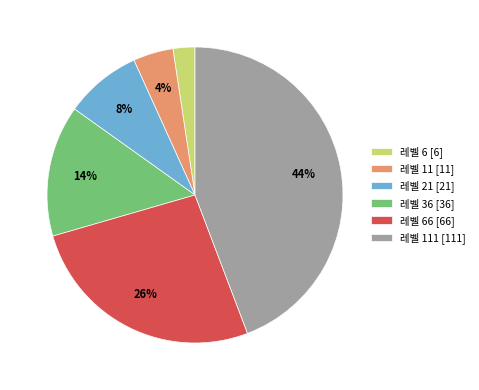

Is it true that 레벨 21 [21] is 15% of the pie?

False